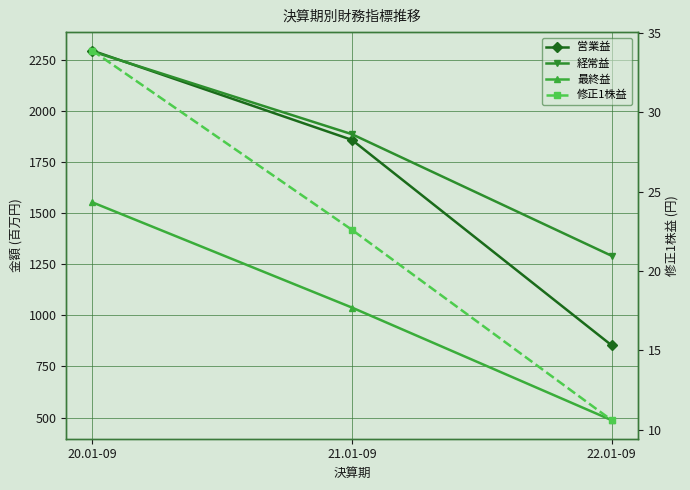

What is the label of the 2nd point from the left?

21.01-09